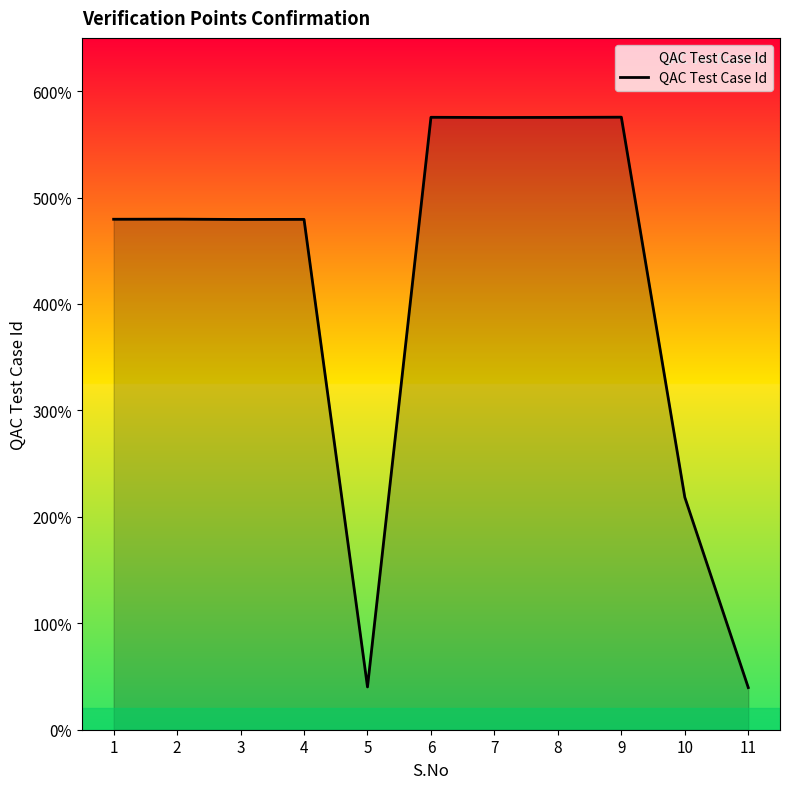

Rank the categories by value from lowest to highest.

11, 5, 10, 3, 4, 1, 2, 7, 8, 6, 9